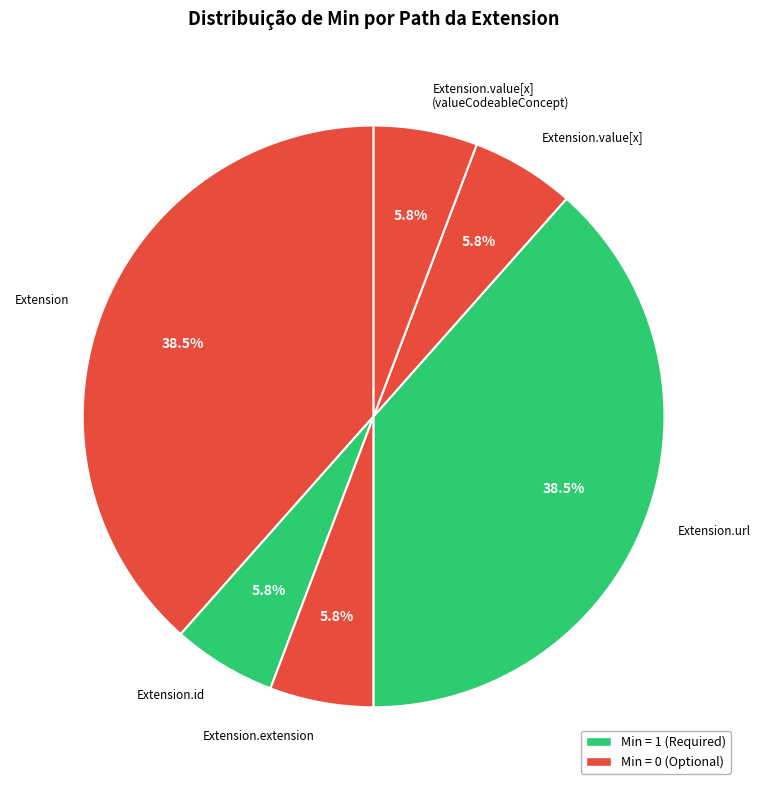

How many slices are in this pie chart?

6